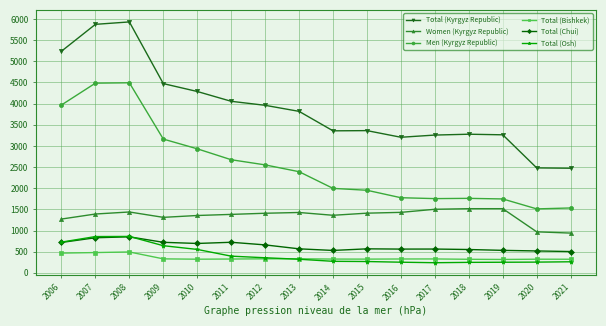

Is the value of Total (Bishkek) at 2014 greater than the value of Total (Chui) at 2014?

No